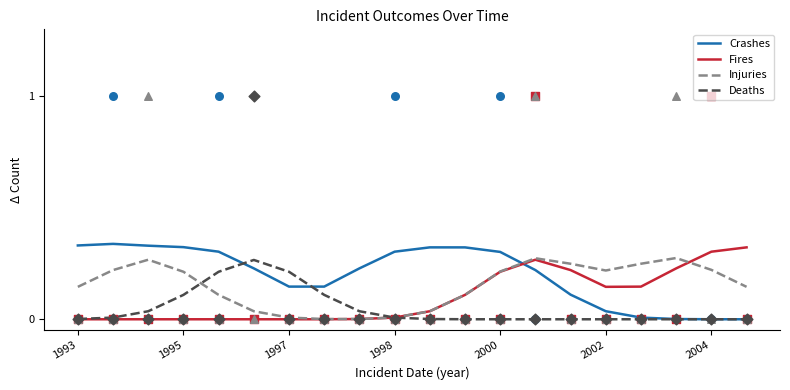

At how many categories does at least one series exceed 0?

20